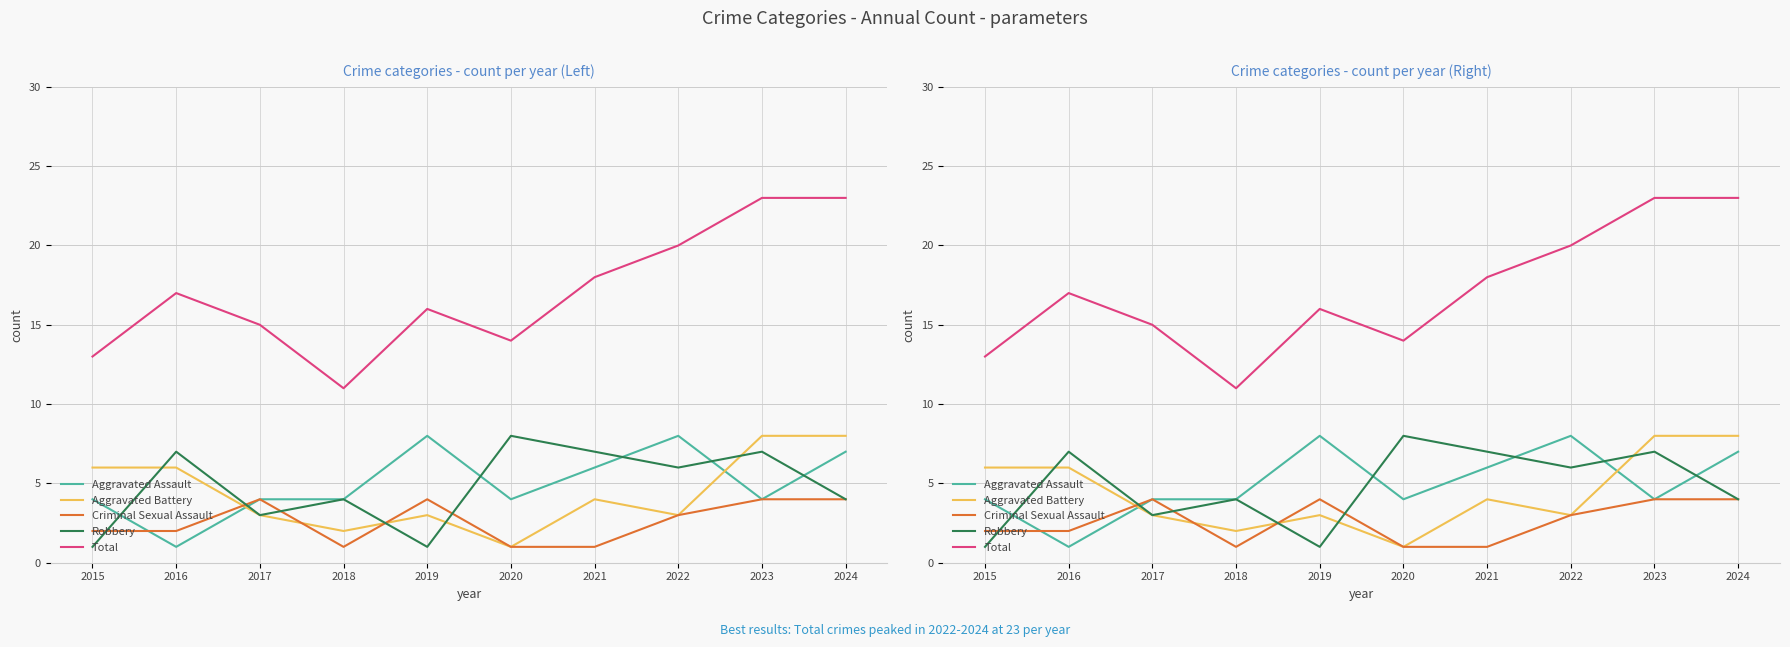

Which series has the largest range (max minus min)?

Total